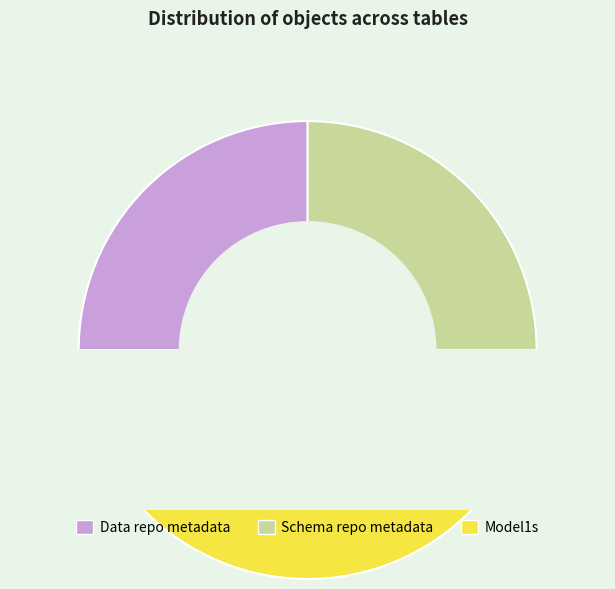

The Schema repo metadata slice represents 40% of the pie. True or false?

False